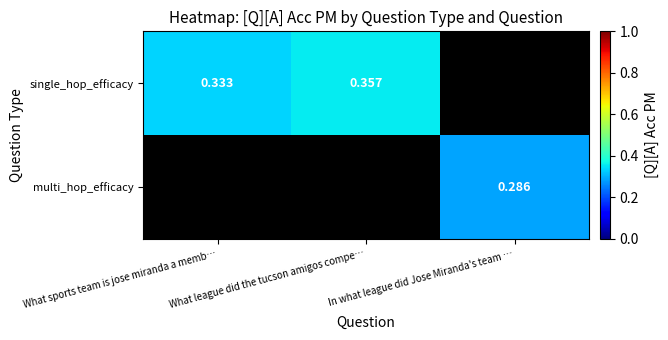

Is the value of single_hop_efficacy at What league did the tucson amigos compe… greater than the value of multi_hop_efficacy at In what league did Jose Miranda's team …?

Yes